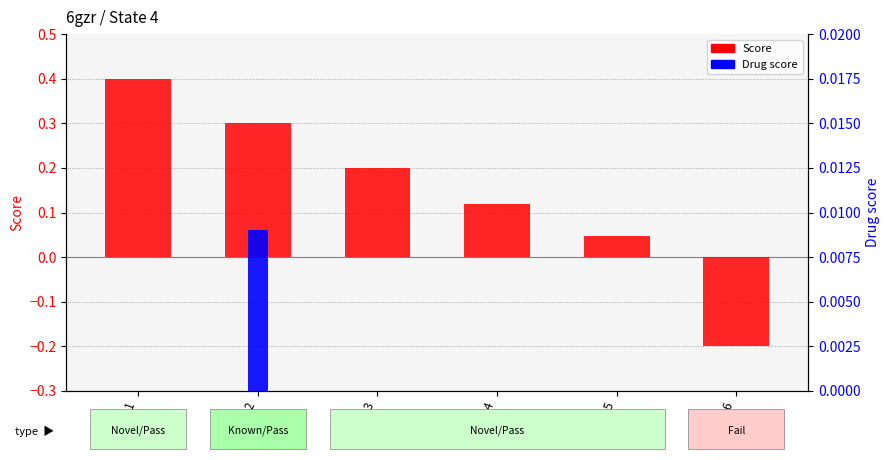

What is the difference between the maximum and minimum values in the Score series?

0.6